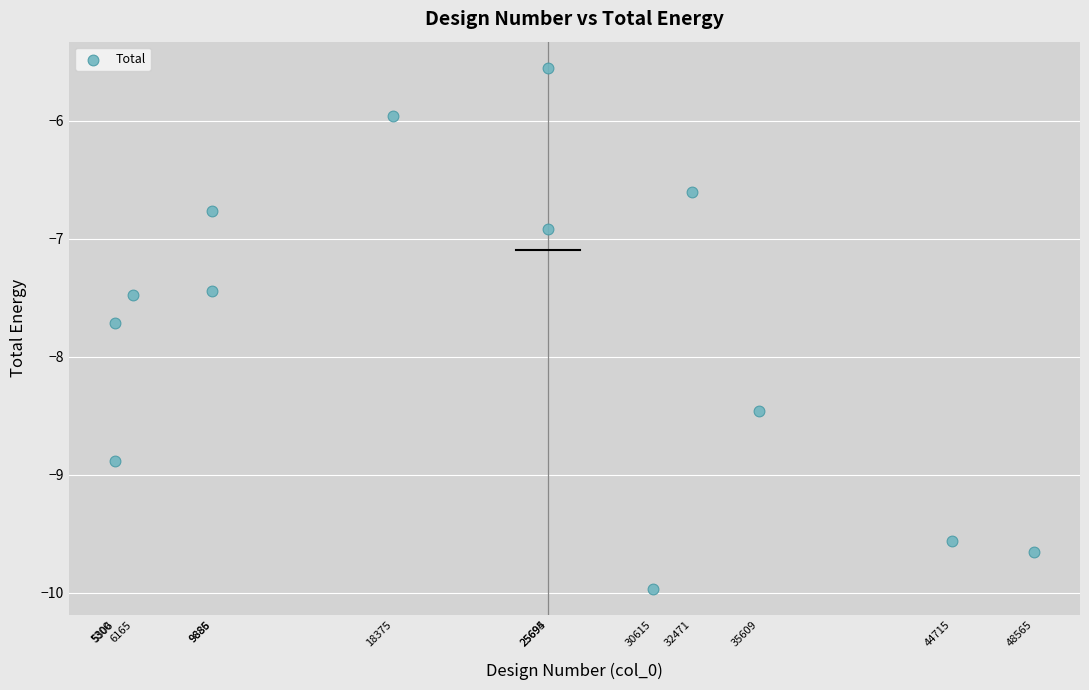

What Y value in the scatter plot is closest to -7?

-6.9